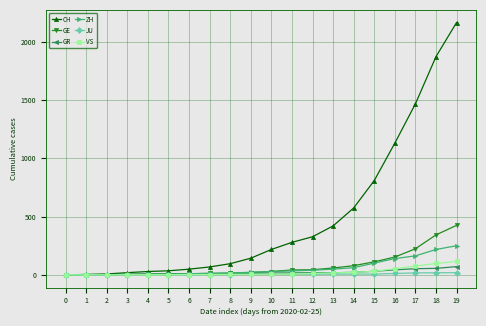

Which series has the widest spread of values?

CH